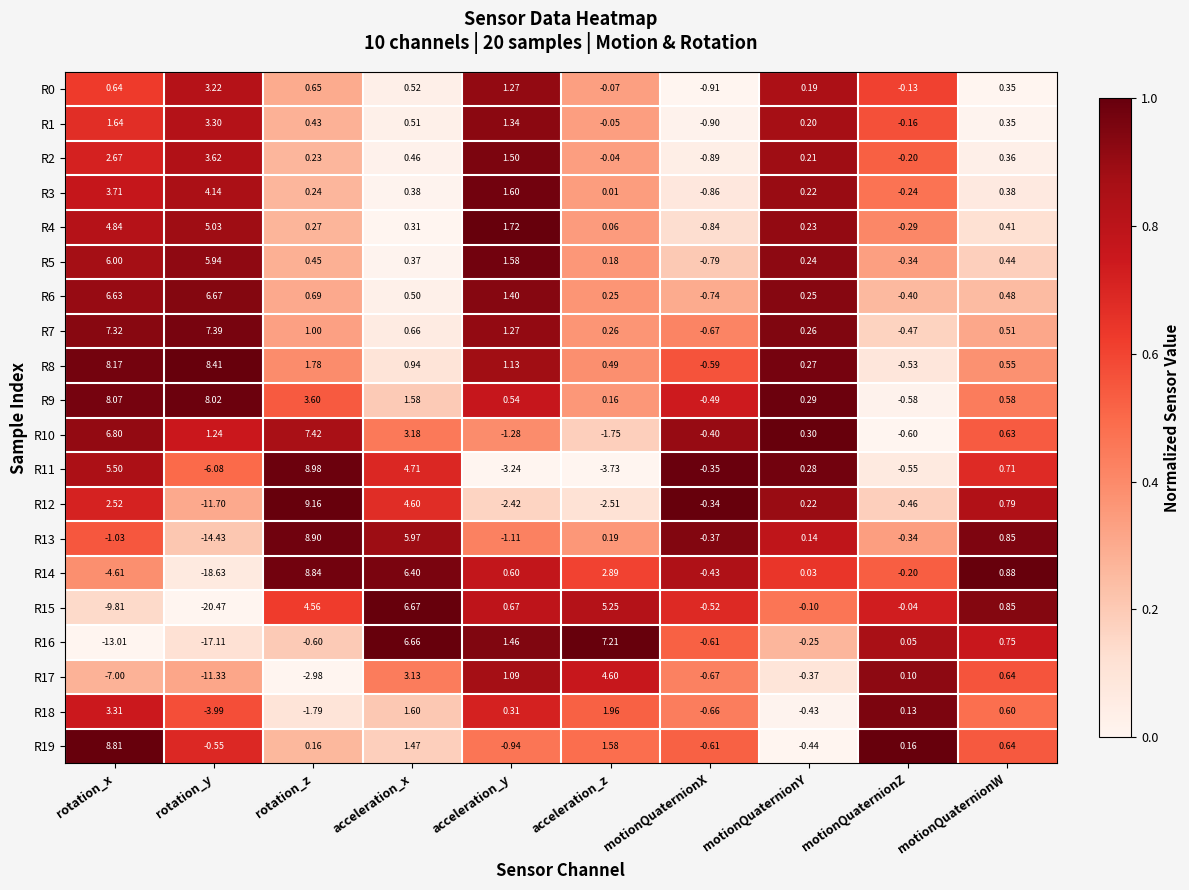

What is the total value across all series at motionQuaternionZ?

-5.1